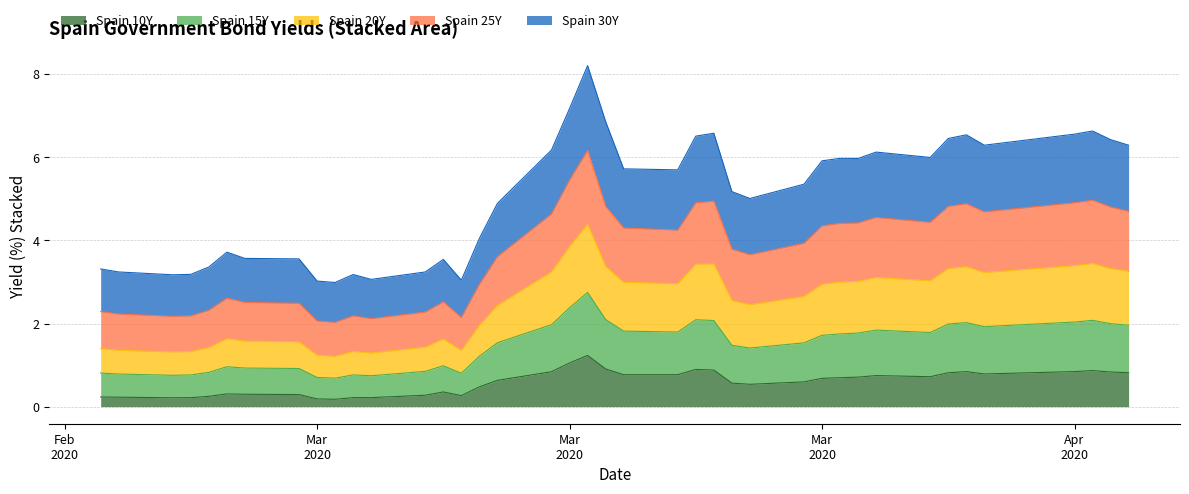

Does the chart display data point markers on the line(s)?

No